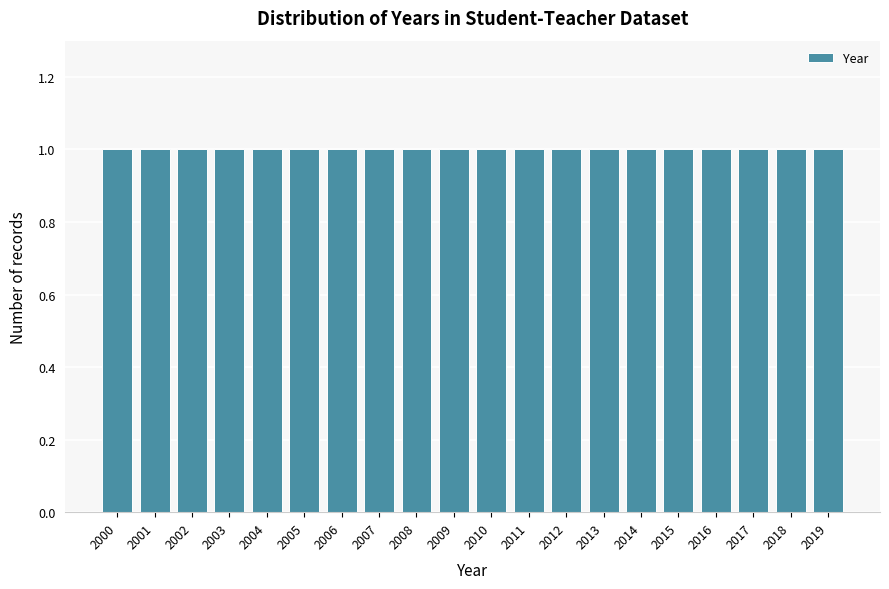

Reading left to right, transcribe this chart: for each bar, give the range it covers on the x-axis and its height. The values are not printed on the chart, so give them approximately, as read against the axis.

1999.5 to 2000.5: 1
2000.5 to 2001.5: 1
2001.5 to 2002.5: 1
2002.5 to 2003.5: 1
2003.5 to 2004.5: 1
2004.5 to 2005.5: 1
2005.5 to 2006.5: 1
2006.5 to 2007.5: 1
2007.5 to 2008.5: 1
2008.5 to 2009.5: 1
2009.5 to 2010.5: 1
2010.5 to 2011.5: 1
2011.5 to 2012.5: 1
2012.5 to 2013.5: 1
2013.5 to 2014.5: 1
2014.5 to 2015.5: 1
2015.5 to 2016.5: 1
2016.5 to 2017.5: 1
2017.5 to 2018.5: 1
2018.5 to 2019.5: 1